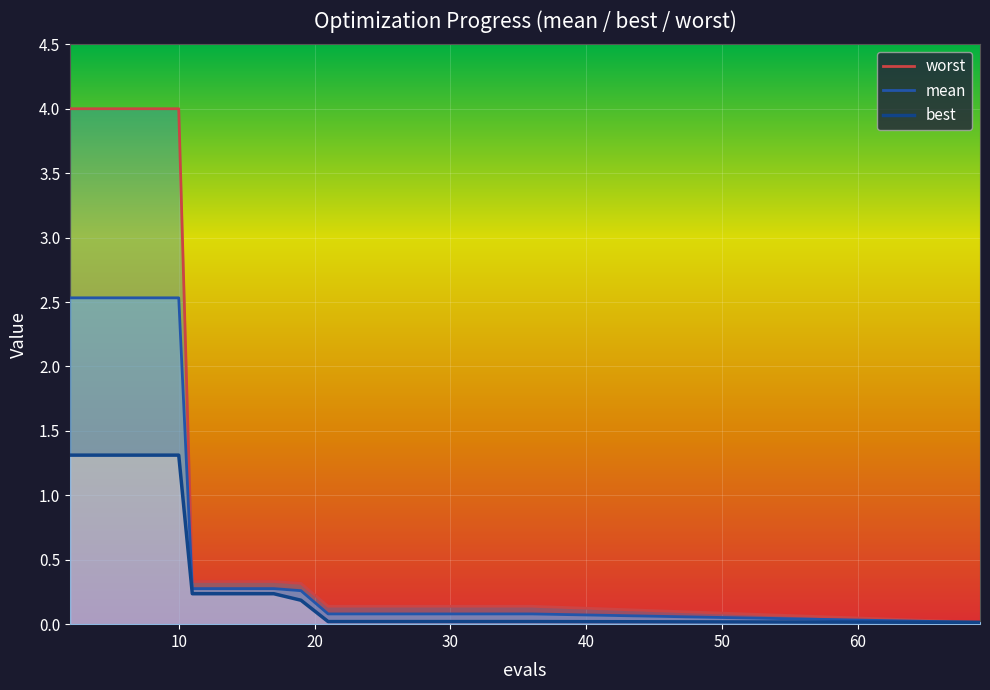

Which category has the lowest value across all series?

69